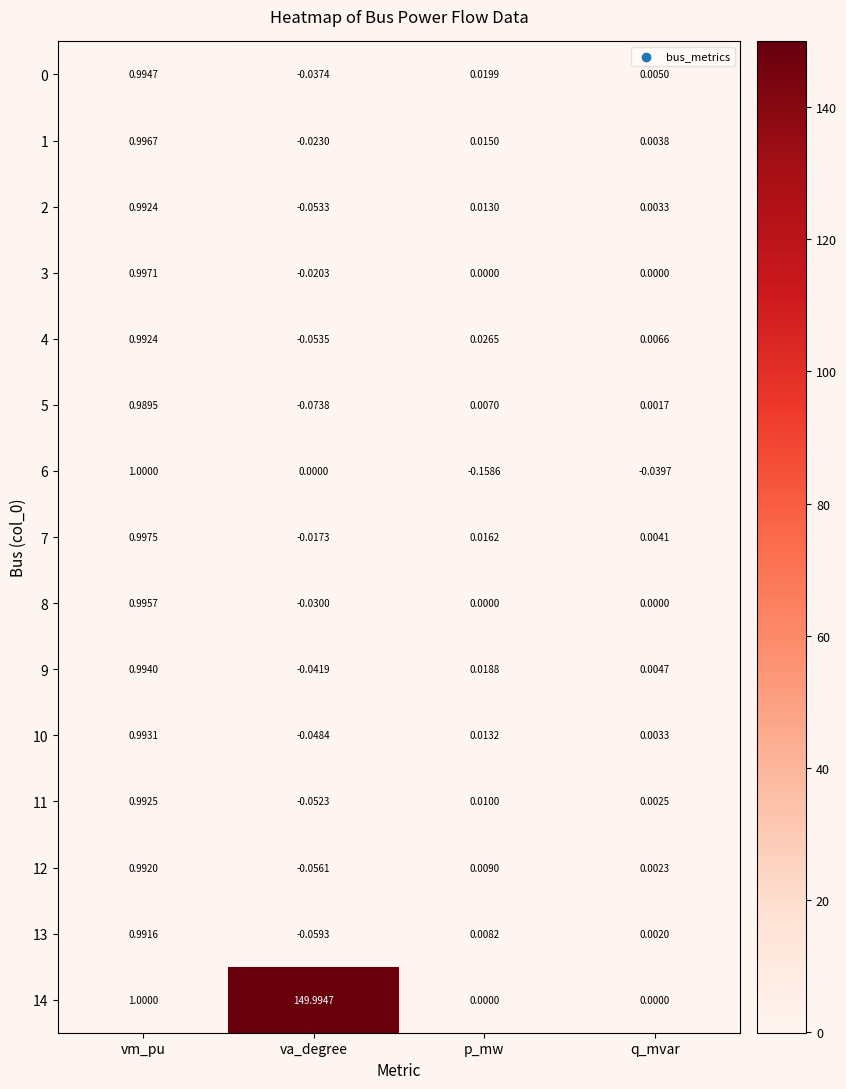

At how many categories does at least one series exceed 36?

1